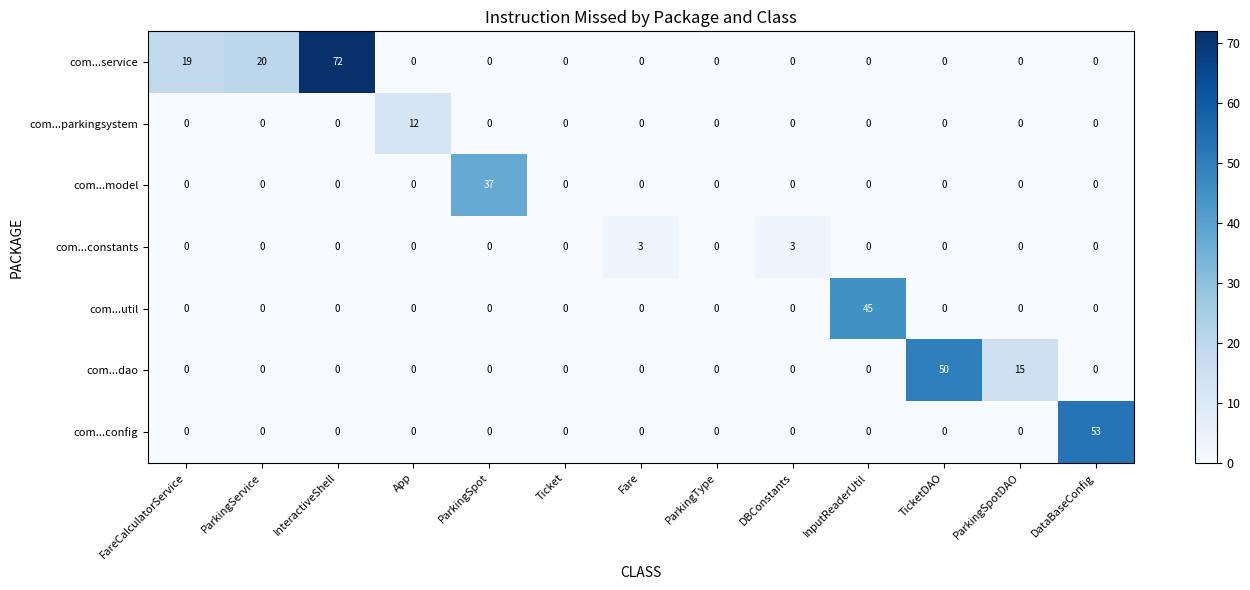

How many values in the com...service series exceed 0?

3